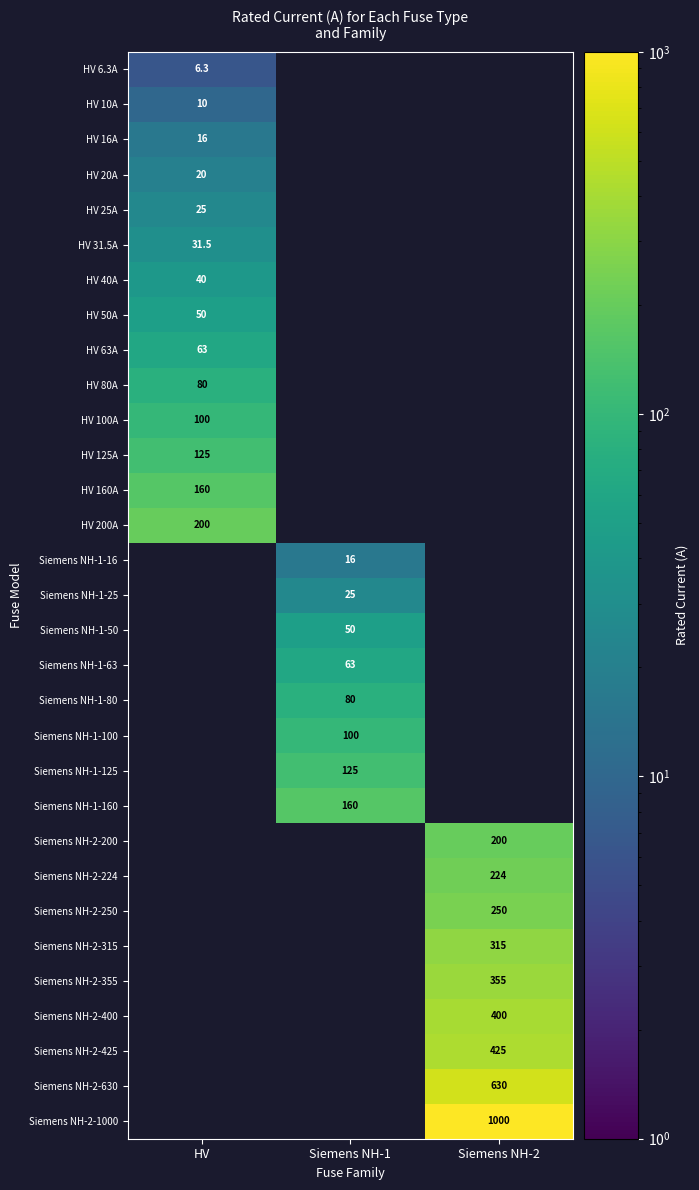

The value of Siemens NH-2-400 at Siemens NH-2 is 400.0. True or false?

True